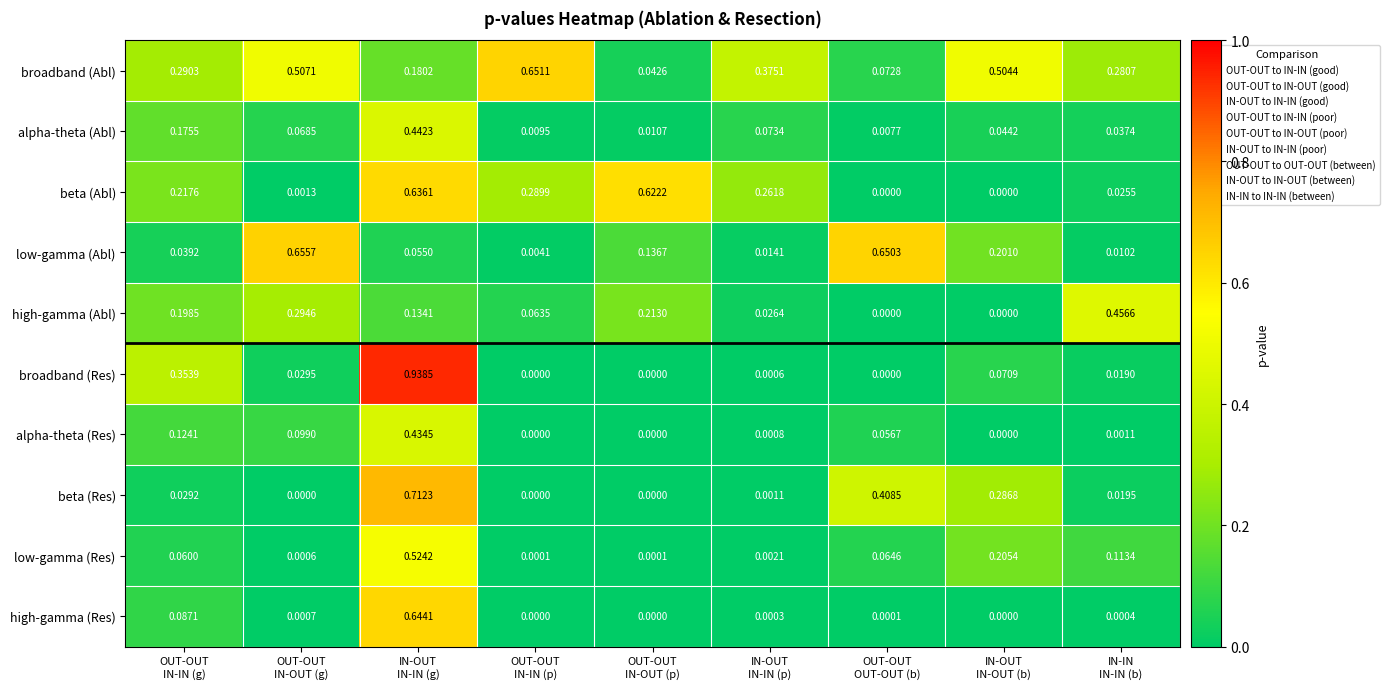

Rank the series by their maximum value, from lowest to highest.

alpha-theta (Res), alpha-theta (Abl), high-gamma (Abl), low-gamma (Res), beta (Abl), high-gamma (Res), broadband (Abl), low-gamma (Abl), beta (Res), broadband (Res)